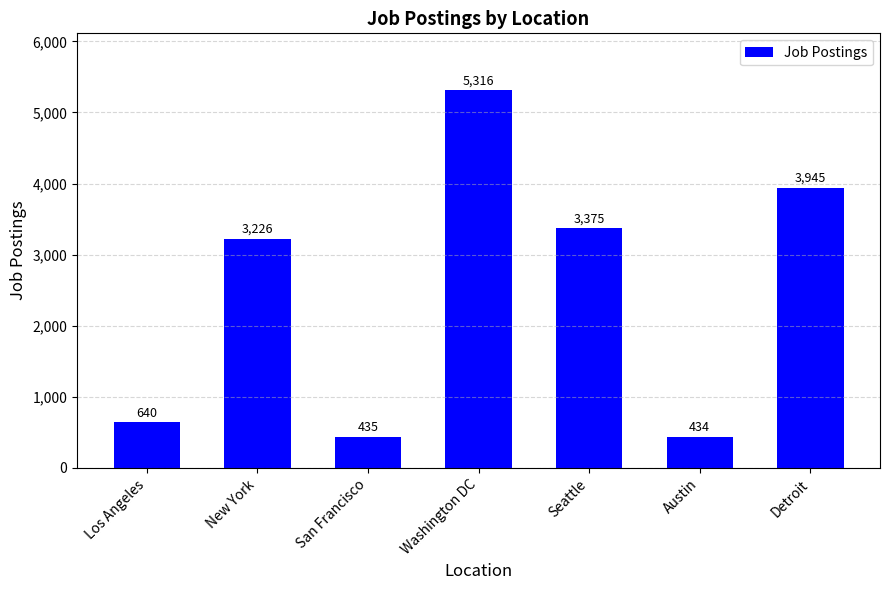

List the labels in order of value, largest first.

Washington DC, Detroit, Seattle, New York, Los Angeles, San Francisco, Austin